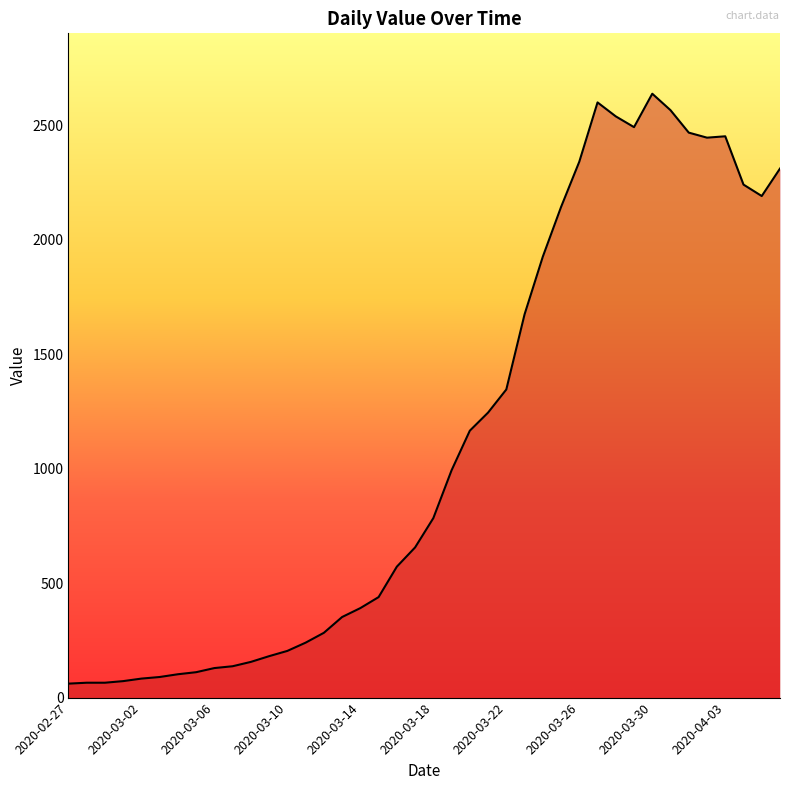

What is the greatest value displayed?

2638